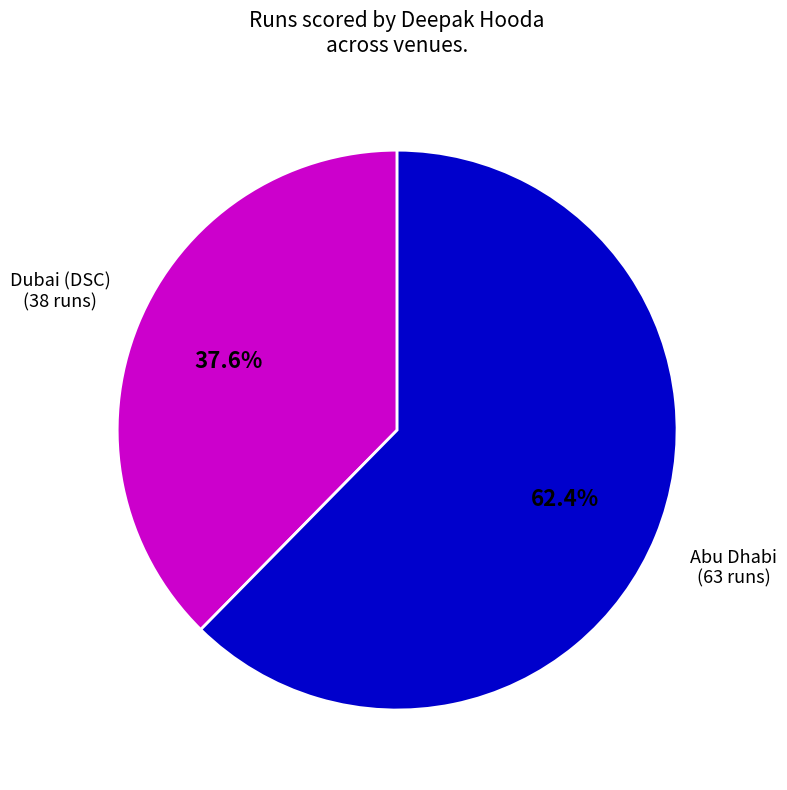

Is there a majority slice in this chart?

Yes